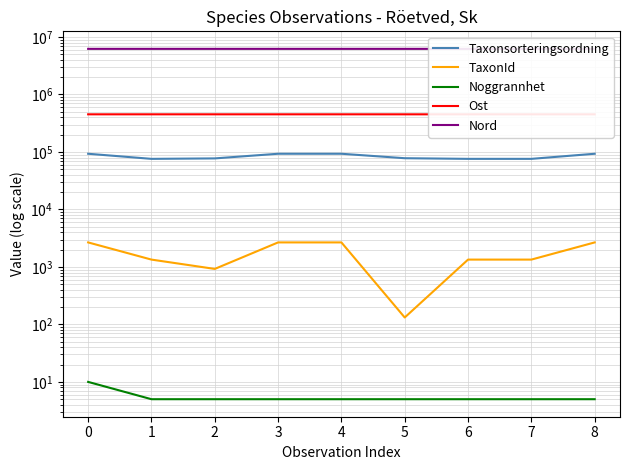

Reading left to right, what are all the values shown in this chart?

Taxonsorteringsordning: 0=93132	1=75910	2=77323	3=93132	4=93132	5=77904	6=75910	7=75910	8=93132
TaxonId: 0=2671	1=1342	2=924	3=2671	4=2671	5=132	6=1342	7=1342	8=2671
Noggrannhet: 0=10	1=5	2=5	3=5	4=5	5=5	6=5	7=5	8=5
Ost: 0=451907	1=452075	2=452061	3=452029	4=452075	5=451898	6=451898	7=452049	8=452087
Nord: 0=6224855	1=6224783	2=6224884	3=6224916	4=6224783	5=6224892	6=6224848	7=6224804	8=6224804